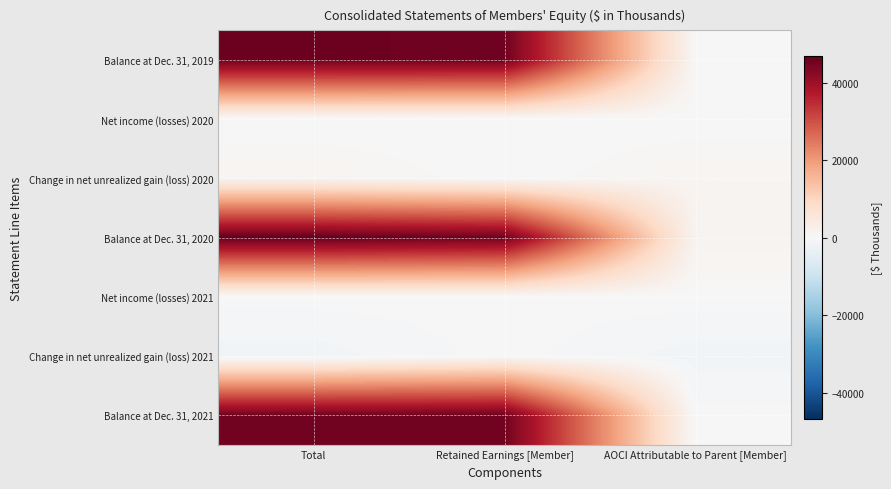

Reading right to left, list all the values displayed in this chart.

Balance at Dec. 31, 2019: AOCI Attributable to Parent [Member]=333	Retained Earnings [Member]=45431	Total=45764
Net income (losses) 2020: AOCI Attributable to Parent [Member]=0	Retained Earnings [Member]=-112	Total=-112
Change in net unrealized gain (loss) 2020: AOCI Attributable to Parent [Member]=1073	Retained Earnings [Member]=0	Total=1073
Balance at Dec. 31, 2020: AOCI Attributable to Parent [Member]=1406	Retained Earnings [Member]=45319	Total=46725
Net income (losses) 2021: AOCI Attributable to Parent [Member]=0	Retained Earnings [Member]=-55	Total=-55
Change in net unrealized gain (loss) 2021: AOCI Attributable to Parent [Member]=-1487	Retained Earnings [Member]=0	Total=-1487
Balance at Dec. 31, 2021: AOCI Attributable to Parent [Member]=-81	Retained Earnings [Member]=45264	Total=45183